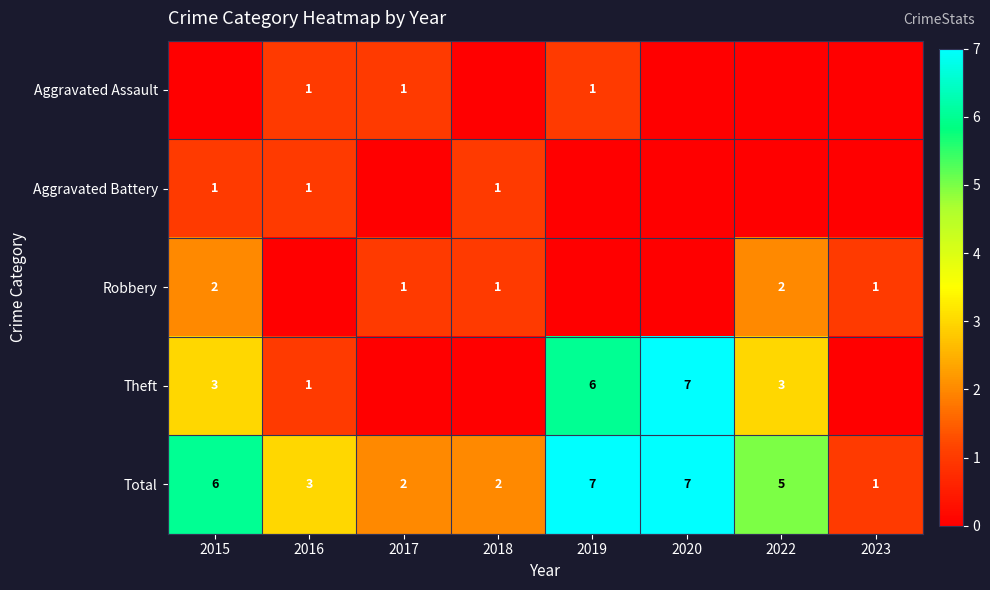

The value of Aggravated Battery at 2015 is 1. True or false?

True